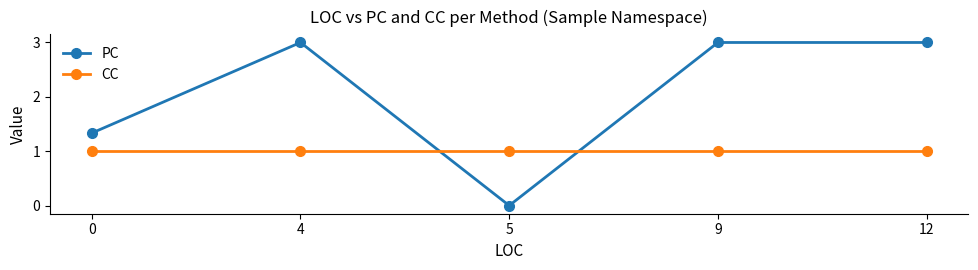

Which series has the largest total across all categories?

PC